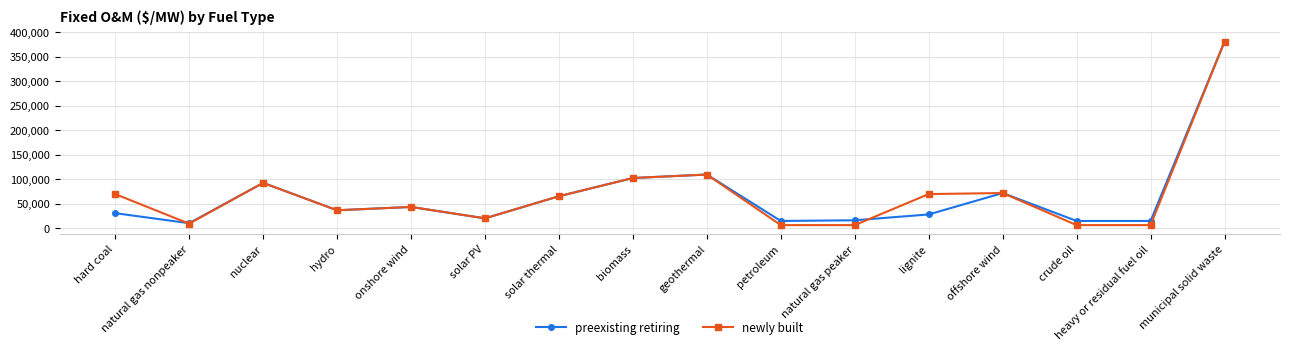

The value of preexisting retiring at petroleum is 14771.1. True or false?

True